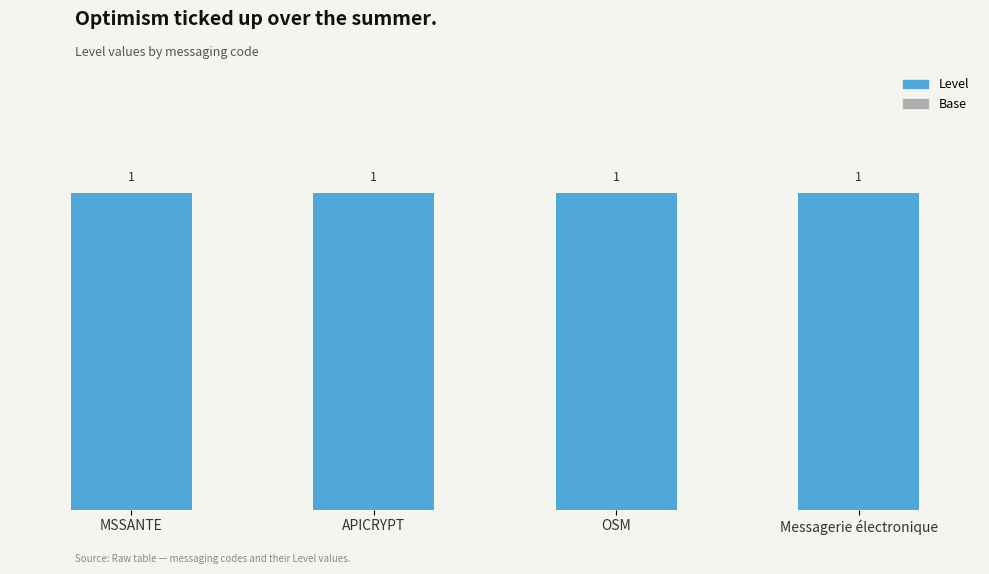

Reading left to right, extract all data points from this chart.

Level: MSSANTE=1.0	APICRYPT=1.0	OSM=1.0	Messagerie électronique=1.0
Base: MSSANTE=0.3	APICRYPT=0.3	OSM=0.3	Messagerie électronique=0.3